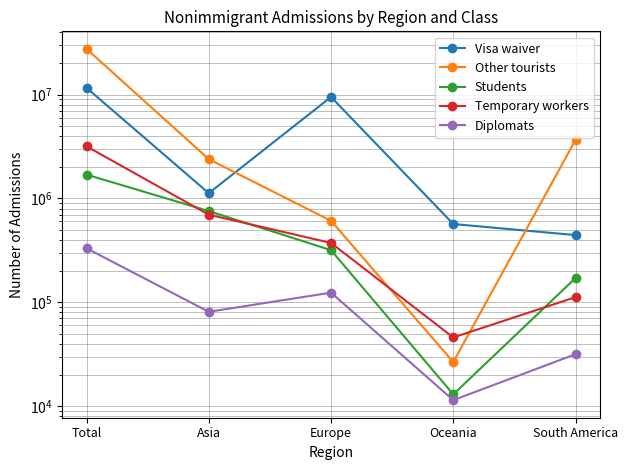

Reading right to left, transcribe all the data shown in this chart.

Visa waiver: South America=443702	Oceania=567099	Europe=9491434	Asia=1123752	Total=11625987
Other tourists: South America=3658250	Oceania=26590	Europe=608910	Asia=2388362	Total=27554737
Students: South America=171293	Oceania=12983	Europe=317648	Asia=756055	Total=1696717
Temporary workers: South America=112102	Oceania=45823	Europe=372822	Asia=698041	Total=3176965
Diplomats: South America=31637	Oceania=11415	Europe=123823	Asia=80981	Total=331226